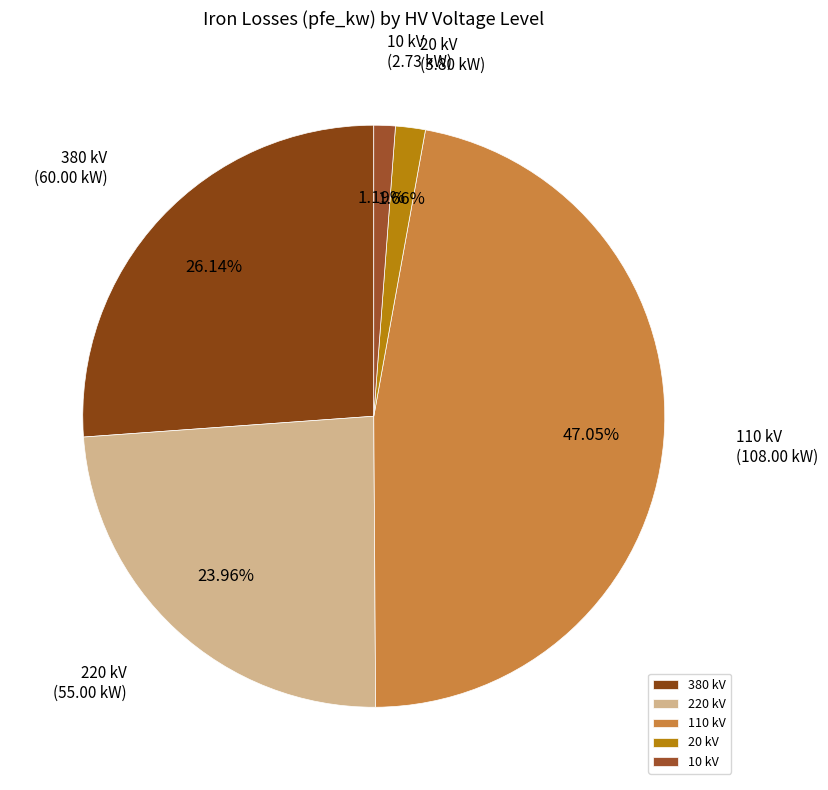

Which has a higher value, 20 kV or 220 kV?

220 kV